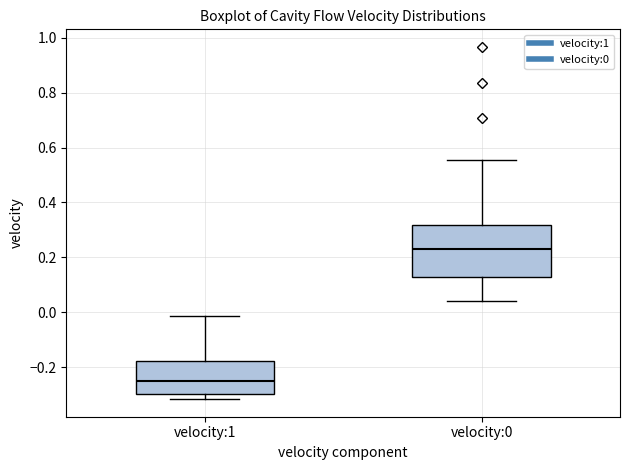

Where is the upper edge of the box for velocity:0 on the y-axis? The values are not printed on the chart, so give them approximately, as read against the axis.

0.32